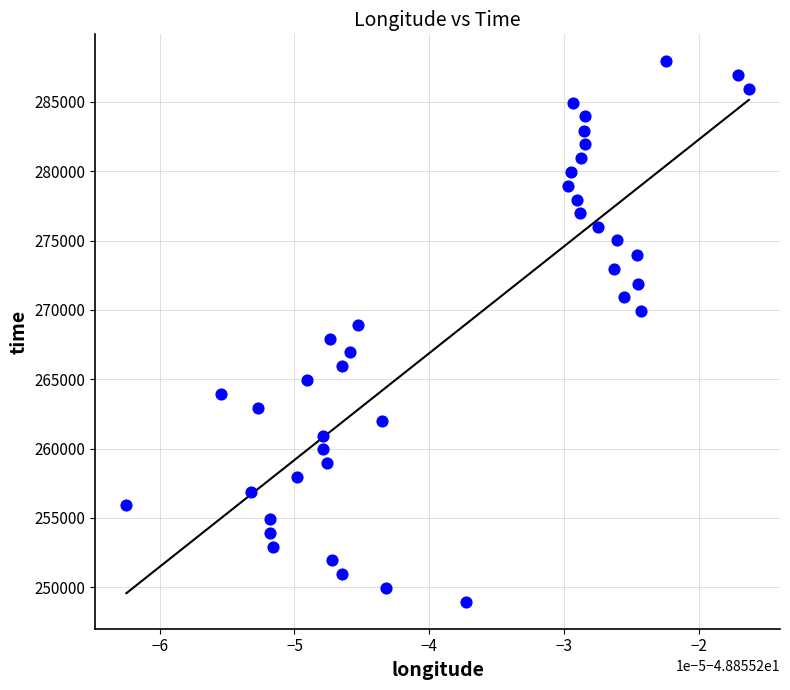

What is the range of Y values (max minus min)?

38952